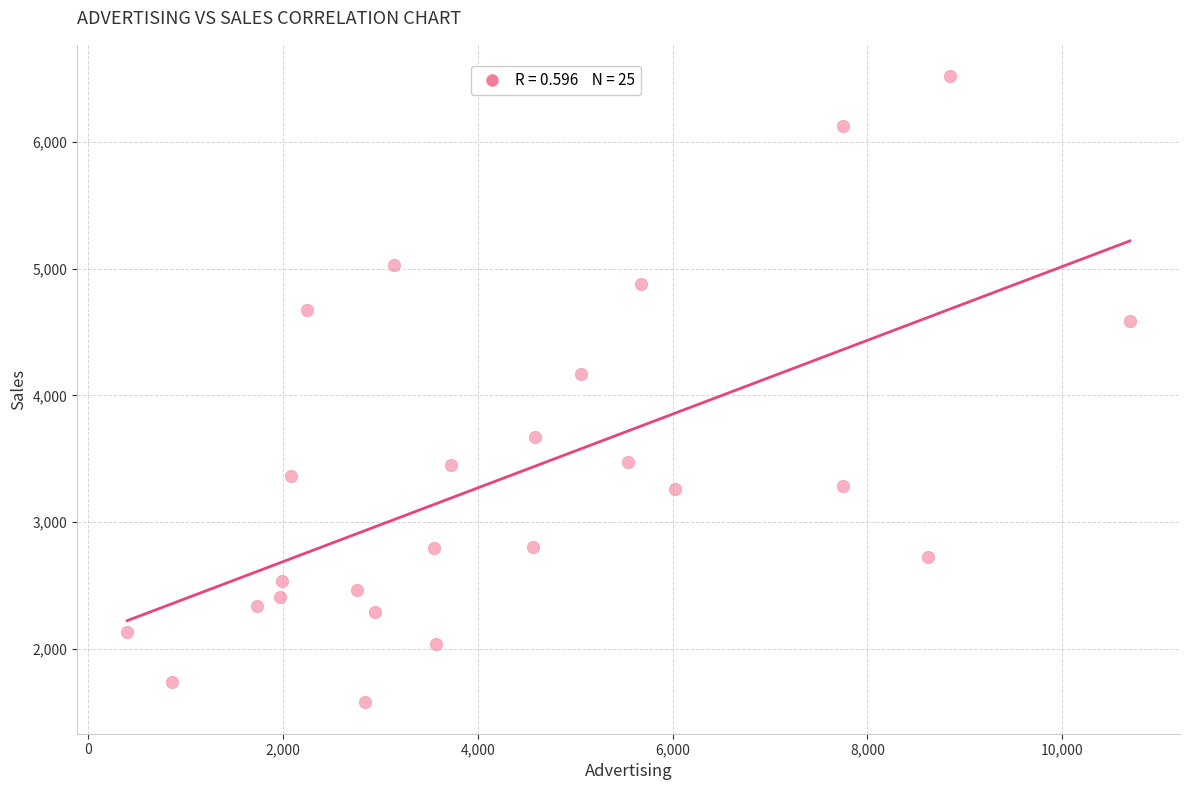

What Y value in the scatter plot is closest to 4048?

4167.4